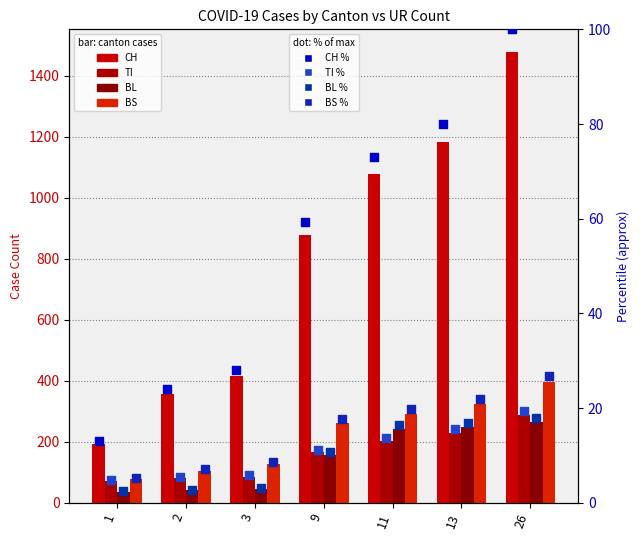

At how many categories does at least one series exceed 601?

4